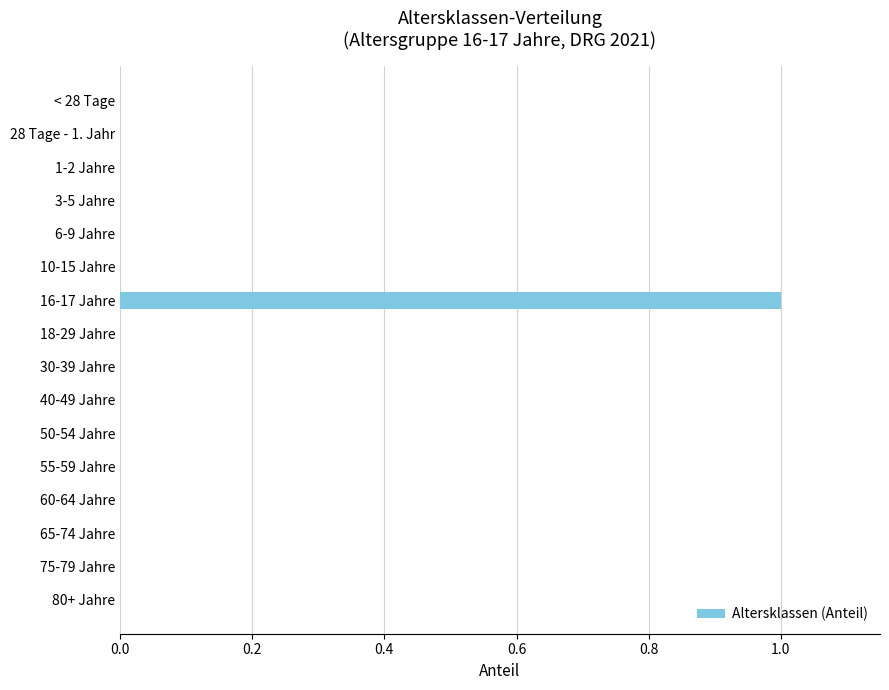

The chart shows a value of 0 at 28 Tage - 1. Jahr. True or false?

True